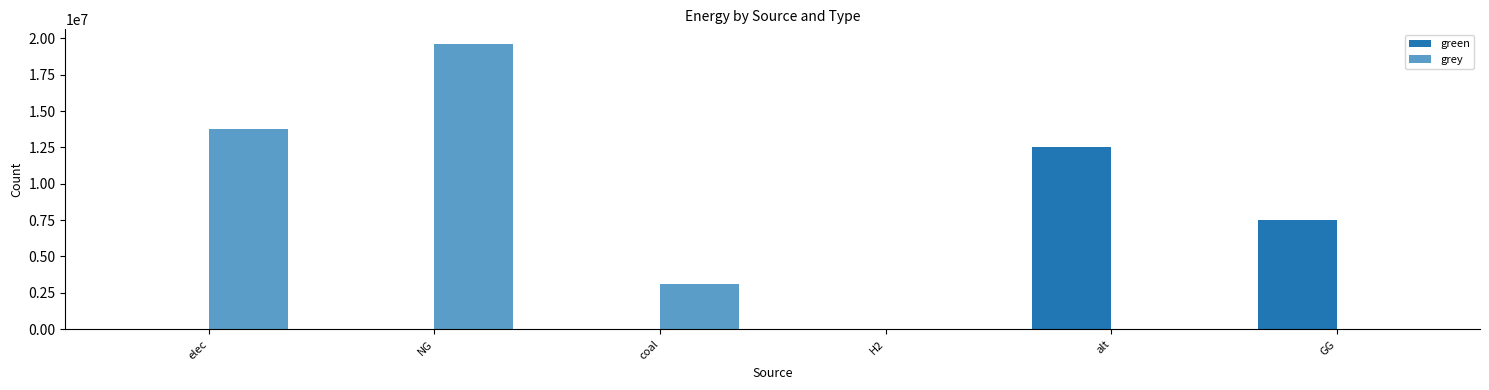

What value does the green series have at alt?

12544422.5